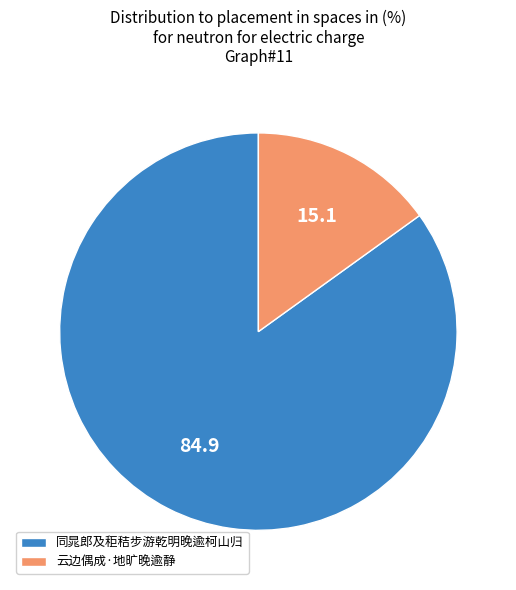

Rank the categories by value from lowest to highest.

云边偶成·地旷晚逾静, 同晁郎及秬秸步游乾明晚逾柯山归